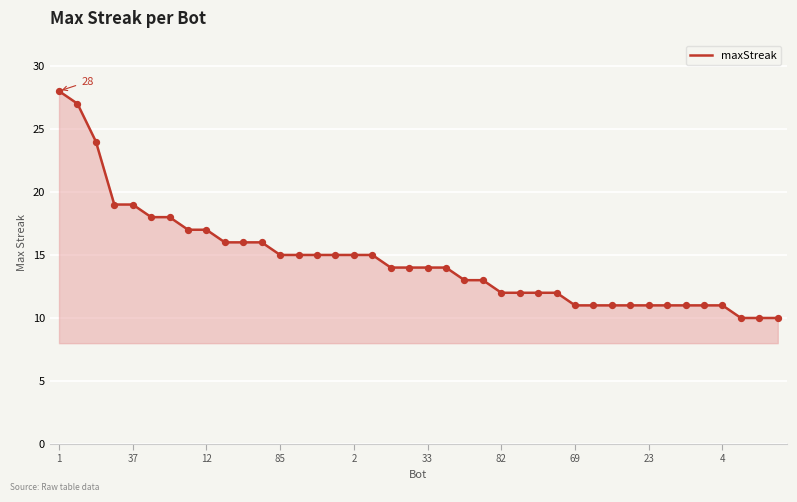

Between 27 and 15, which is larger?

15